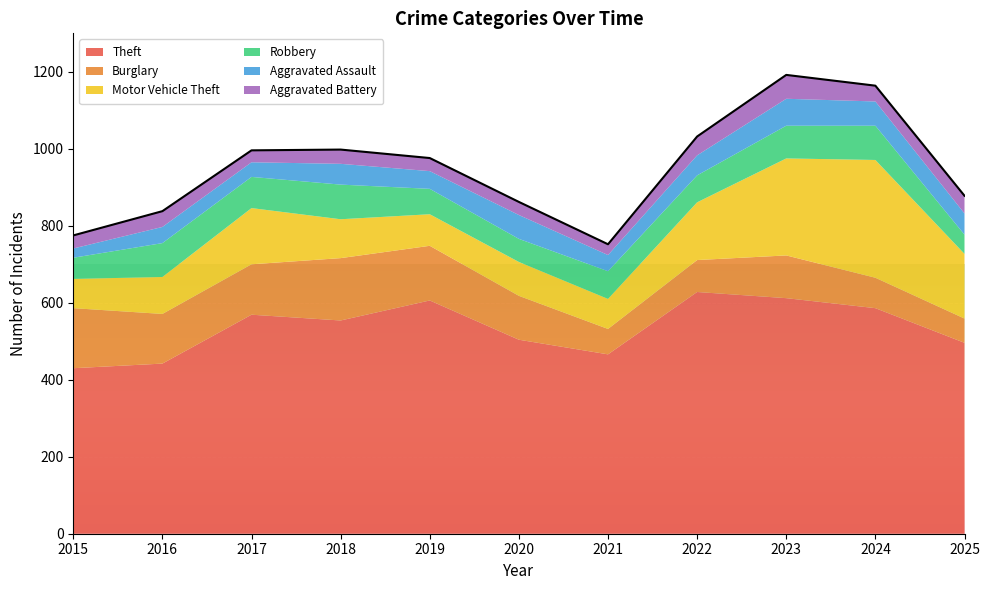

In Theft, how many points are lower than both neighbors (excluding endpoints)?

2